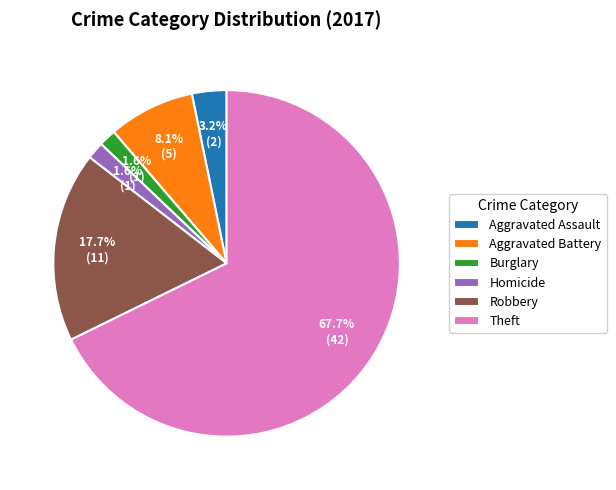

Is it true that Robbery is 18% of the pie?

True